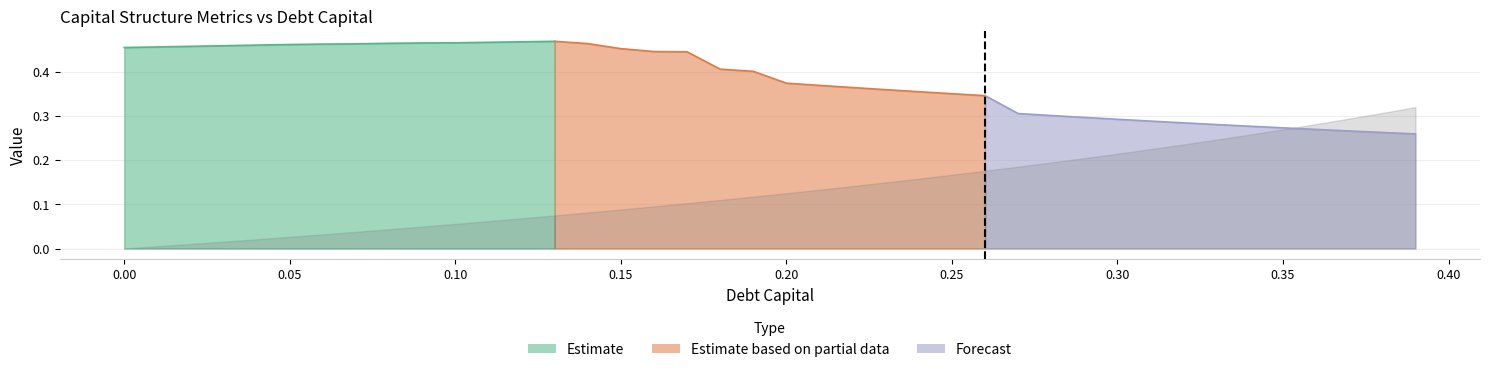

What is the difference between the maximum and minimum values in the cost_capital series?

0.1